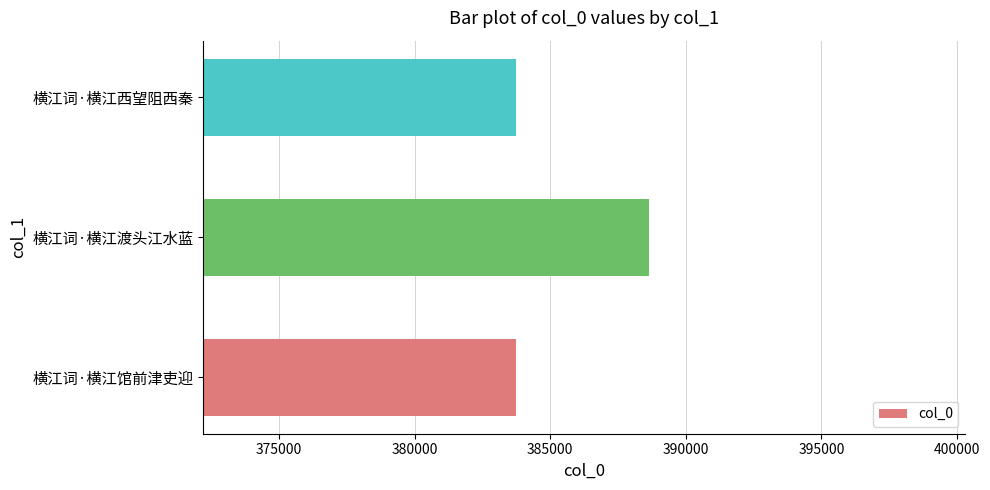

True or false: the data shows 383730 at 横江词·横江馆前津吏迎.

True